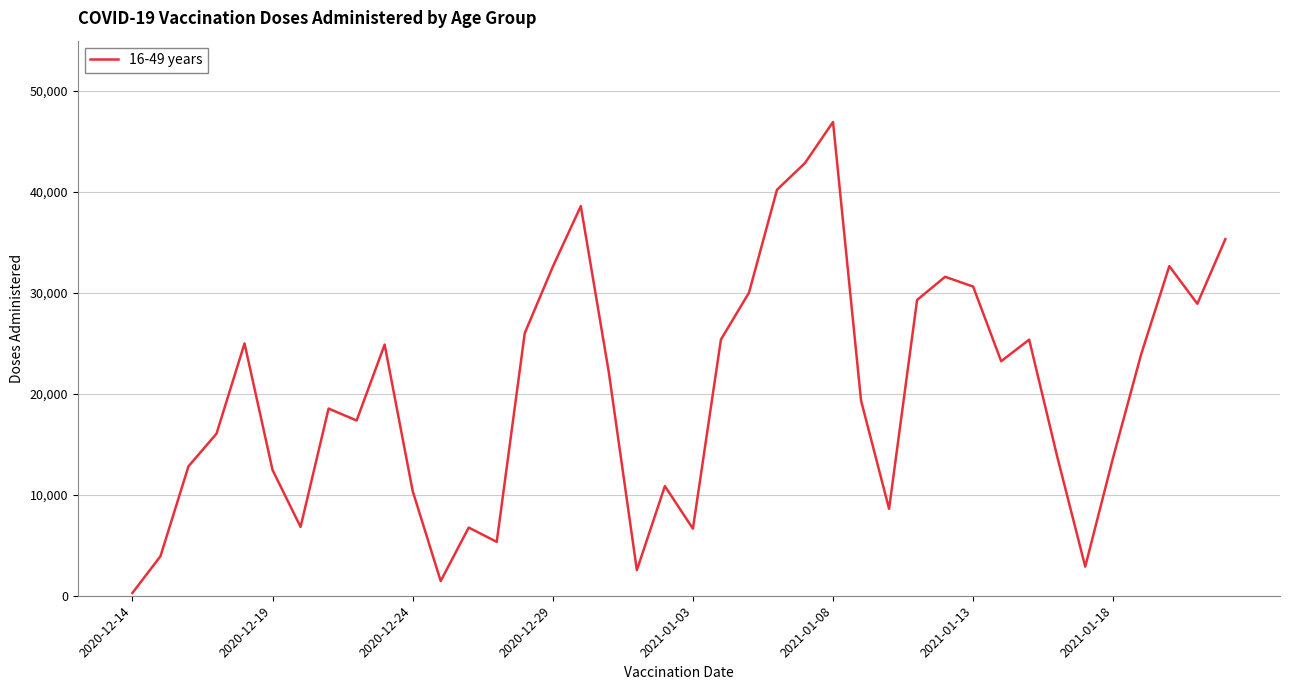

What is the difference between the maximum and minimum values?

46669